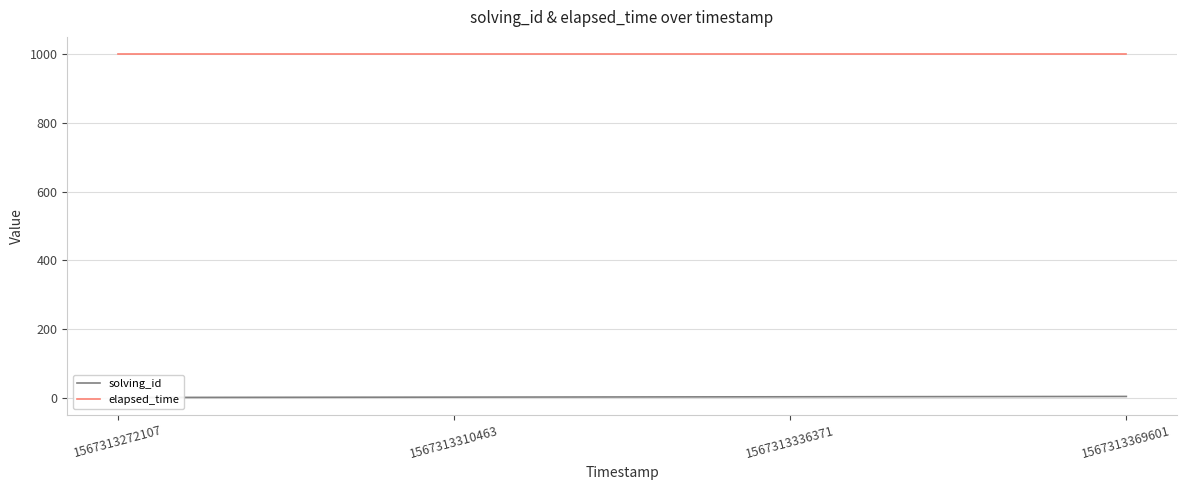

What is the value of the solving_id point at the 3rd from the left?

3